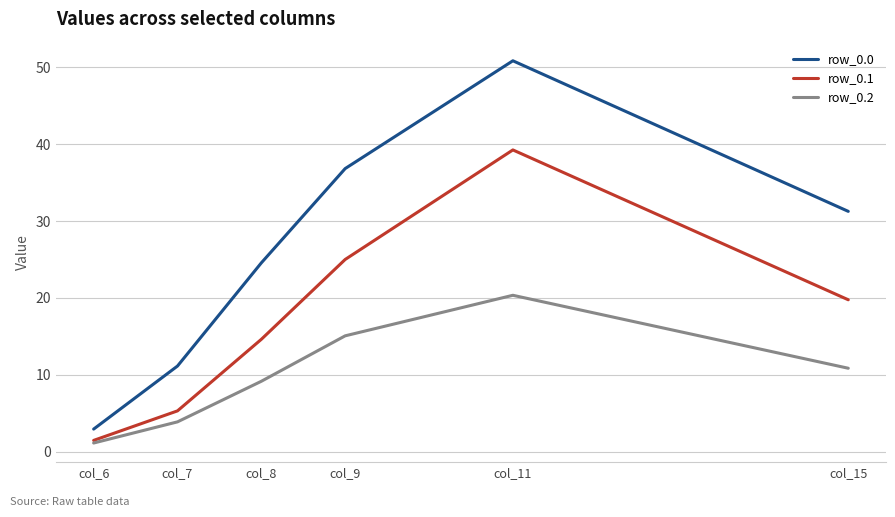

At how many categories does at least one series exceed 8?

5